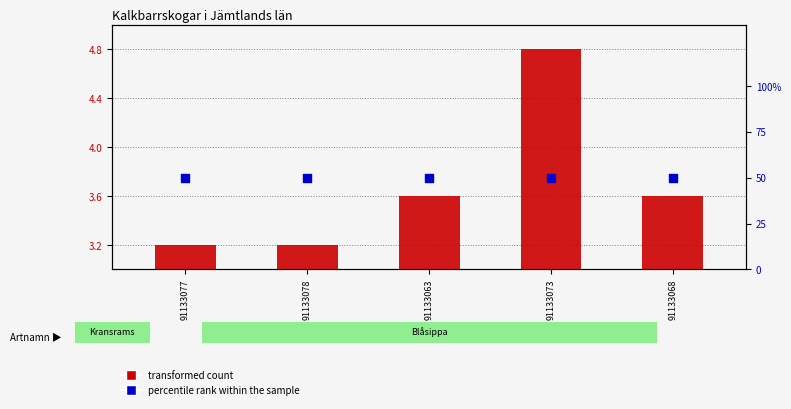

What are all the series names shown in the legend?

transformed count, percentile rank within the sample